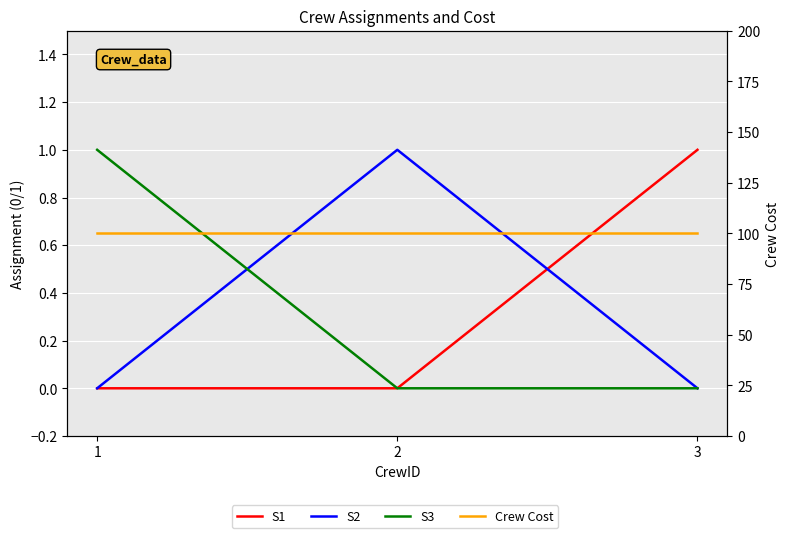

How many lines are shown in the chart?

4